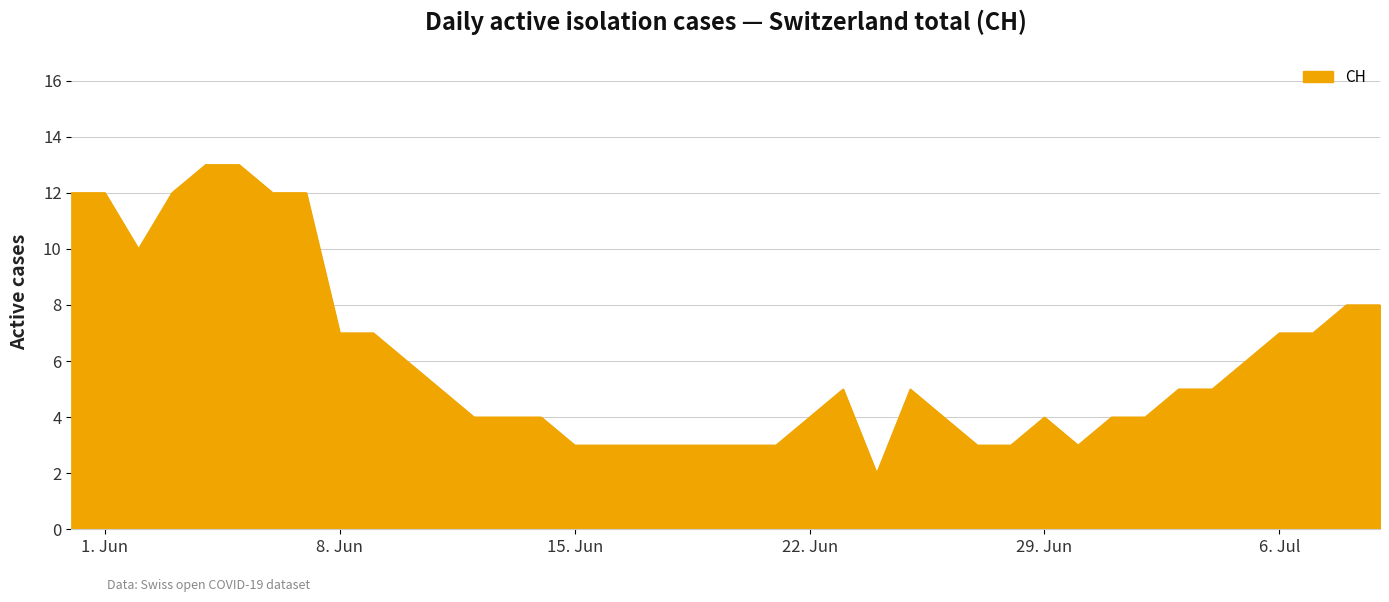

What is the greatest value displayed?

13